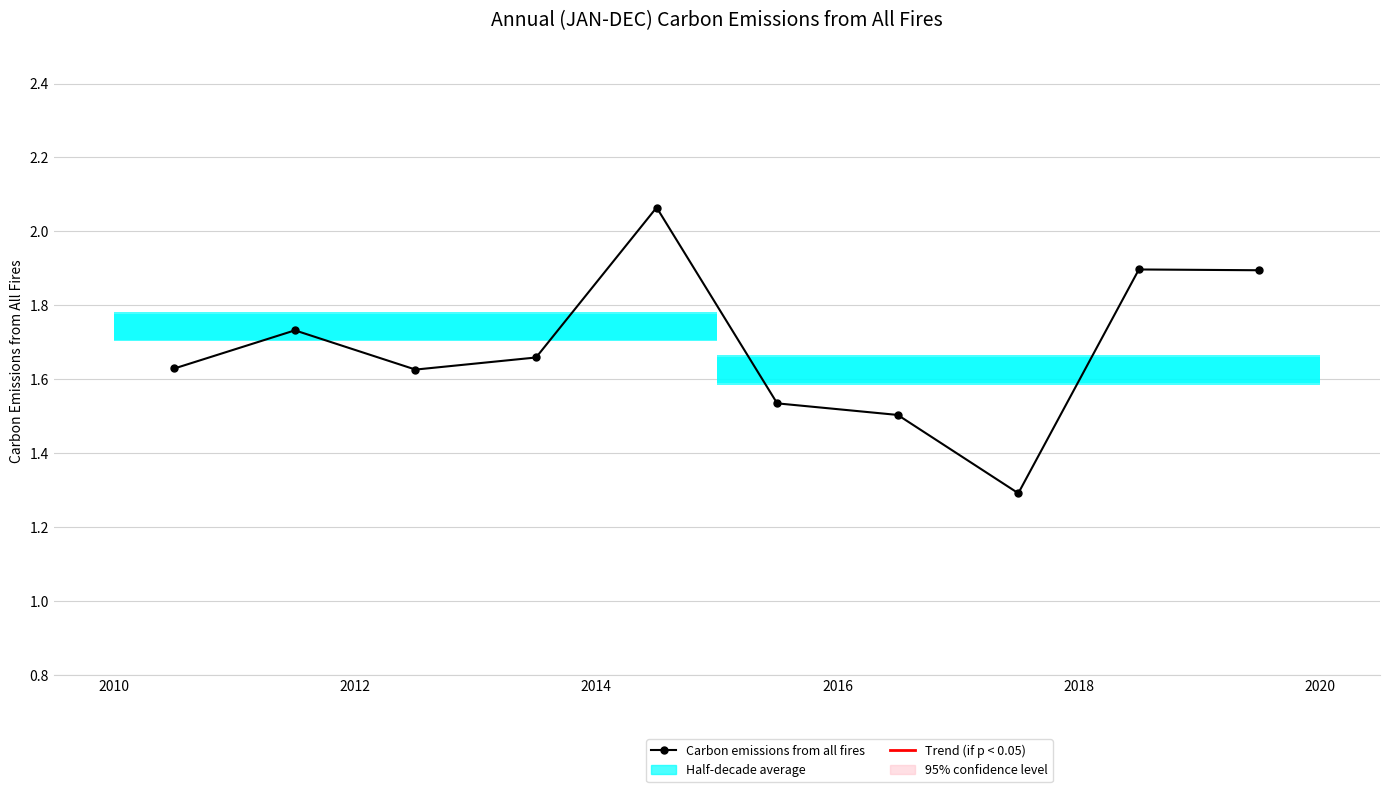

Read the value at 2010.

1.6